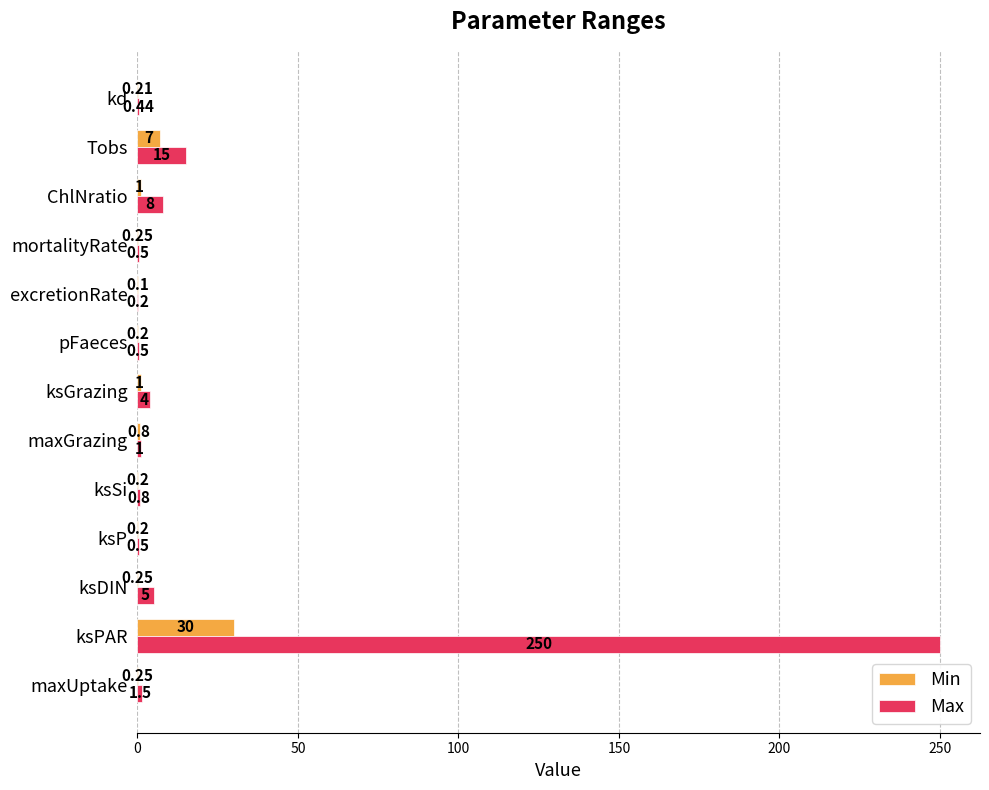

Where is Max nearest to the value 125?

Tobs